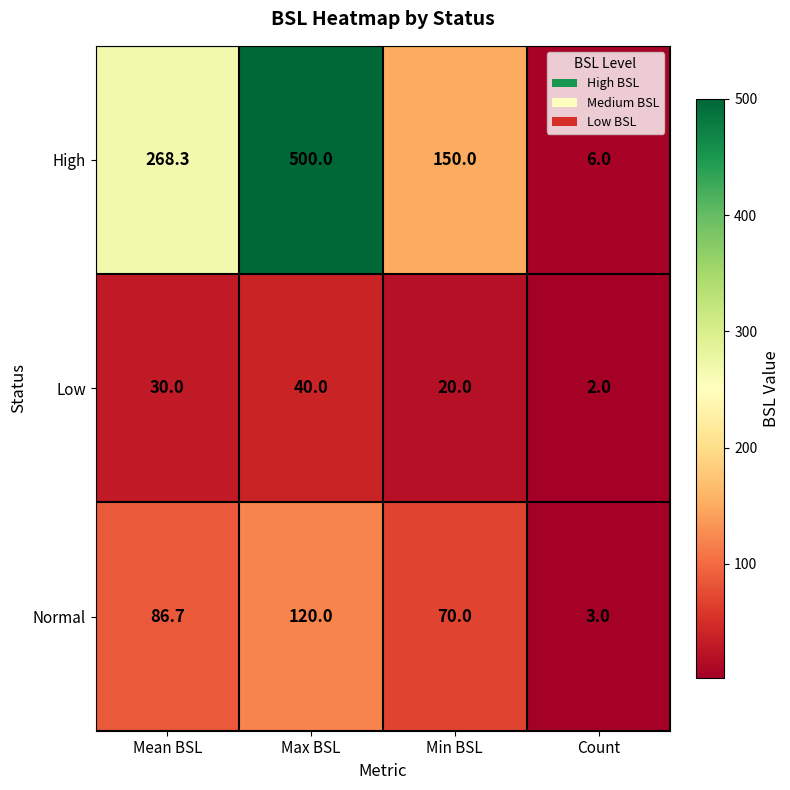

What is the difference between the maximum and second lowest values in the High series?

350.0